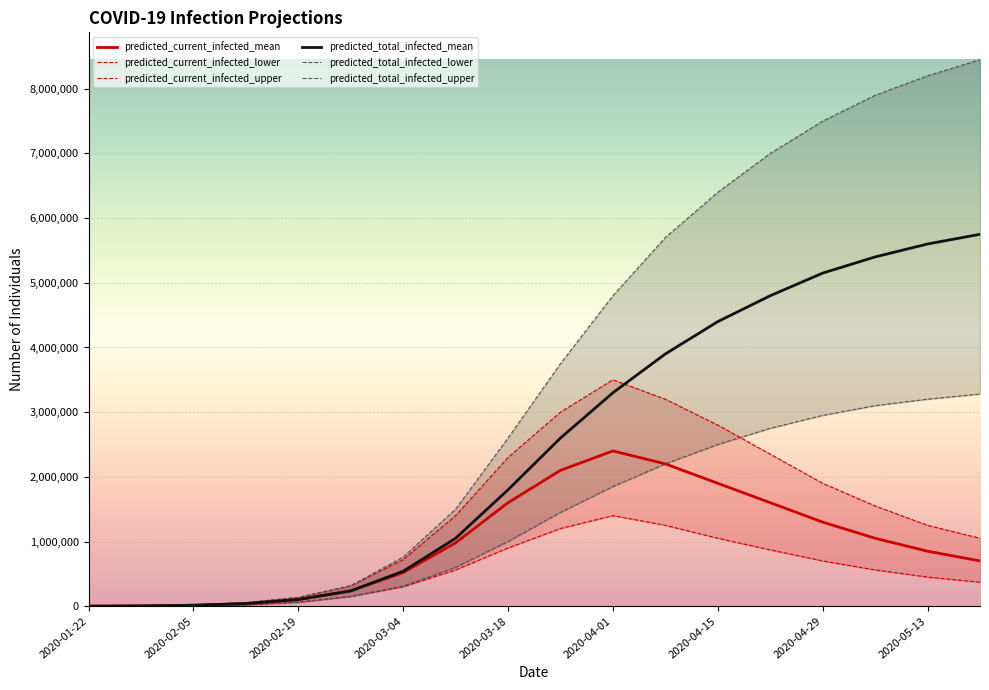

What is the maximum value for predicted_current_infected_mean?

2400000